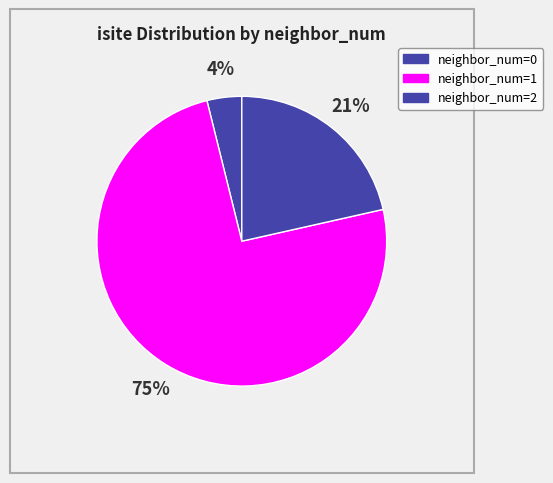

How many segments does this pie chart have?

3